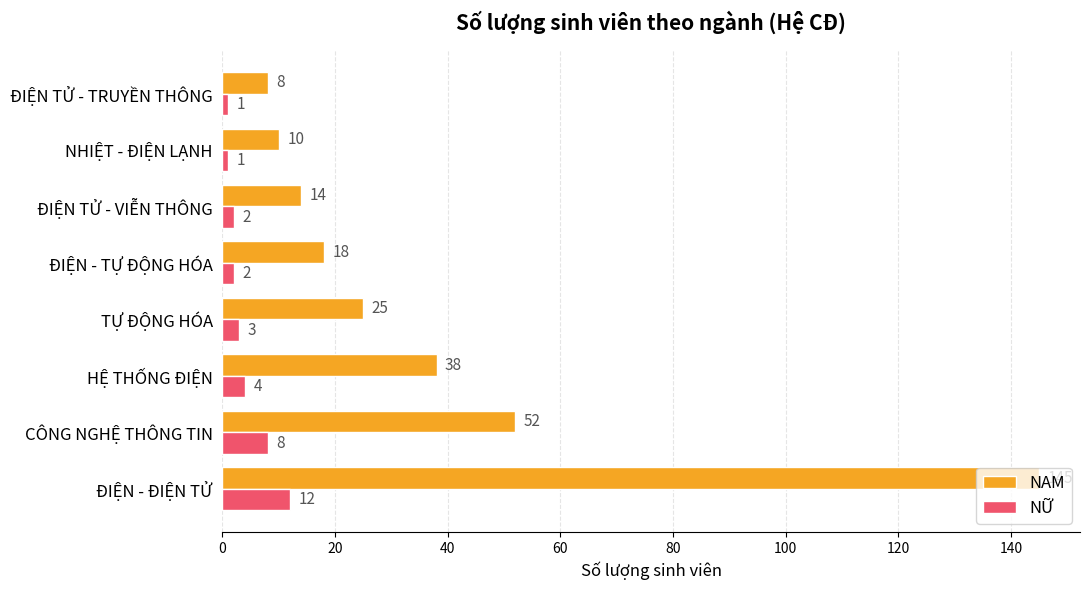

What is the difference between the highest and lowest values at NHIỆT - ĐIỆN LẠNH?

9